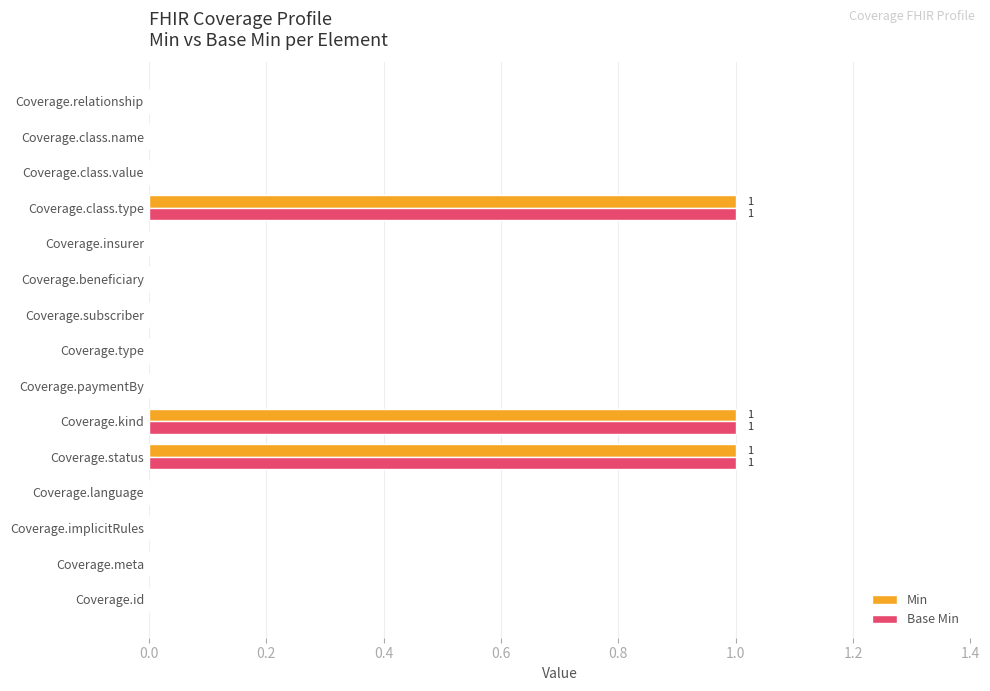

Is it true that Base Min equals -1 at Coverage.type?

False